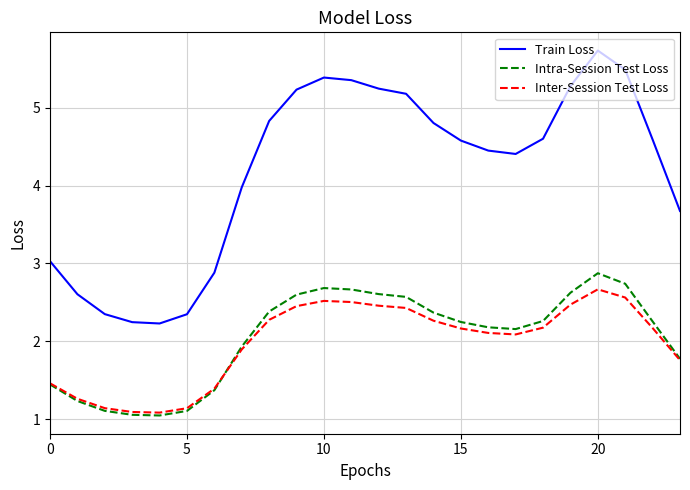

What is the difference between the maximum and second lowest values in the Intra-Session Test Loss series?

1.8